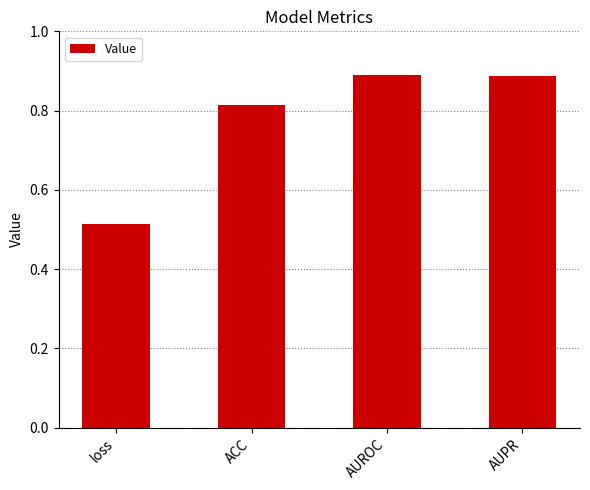

What is the label of the 4th bar from the right?

loss